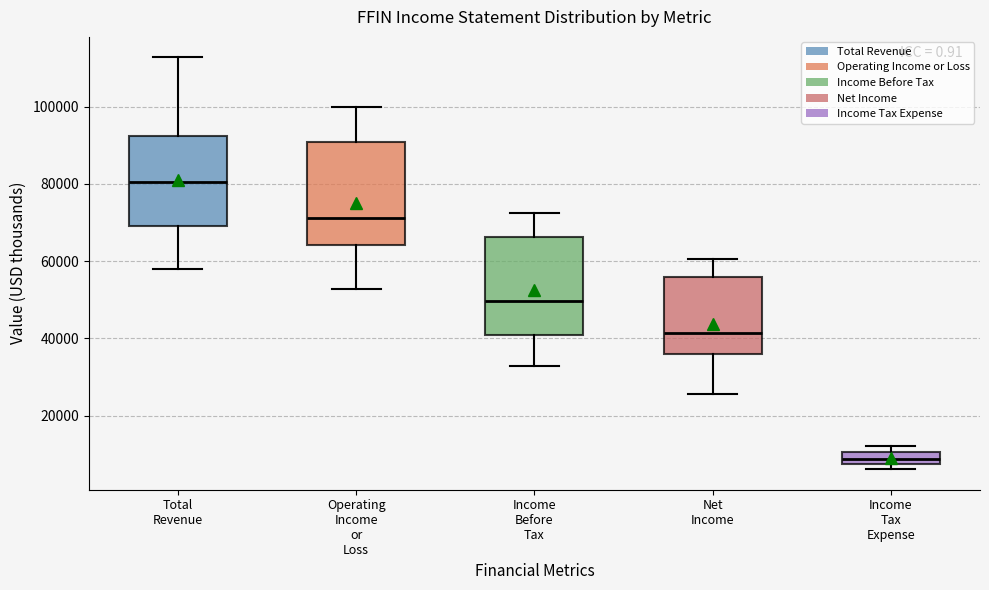

Where is the upper edge of the box for Operating Income or Loss on the y-axis? The values are not printed on the chart, so give them approximately, as read against the axis.

90000